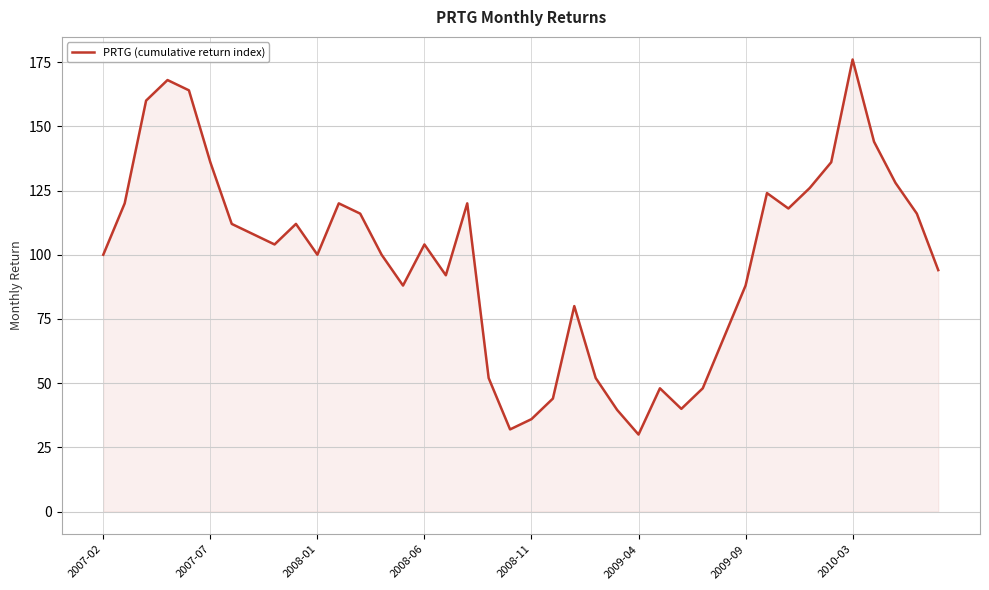

What is the maximum value shown in the chart?

176.0